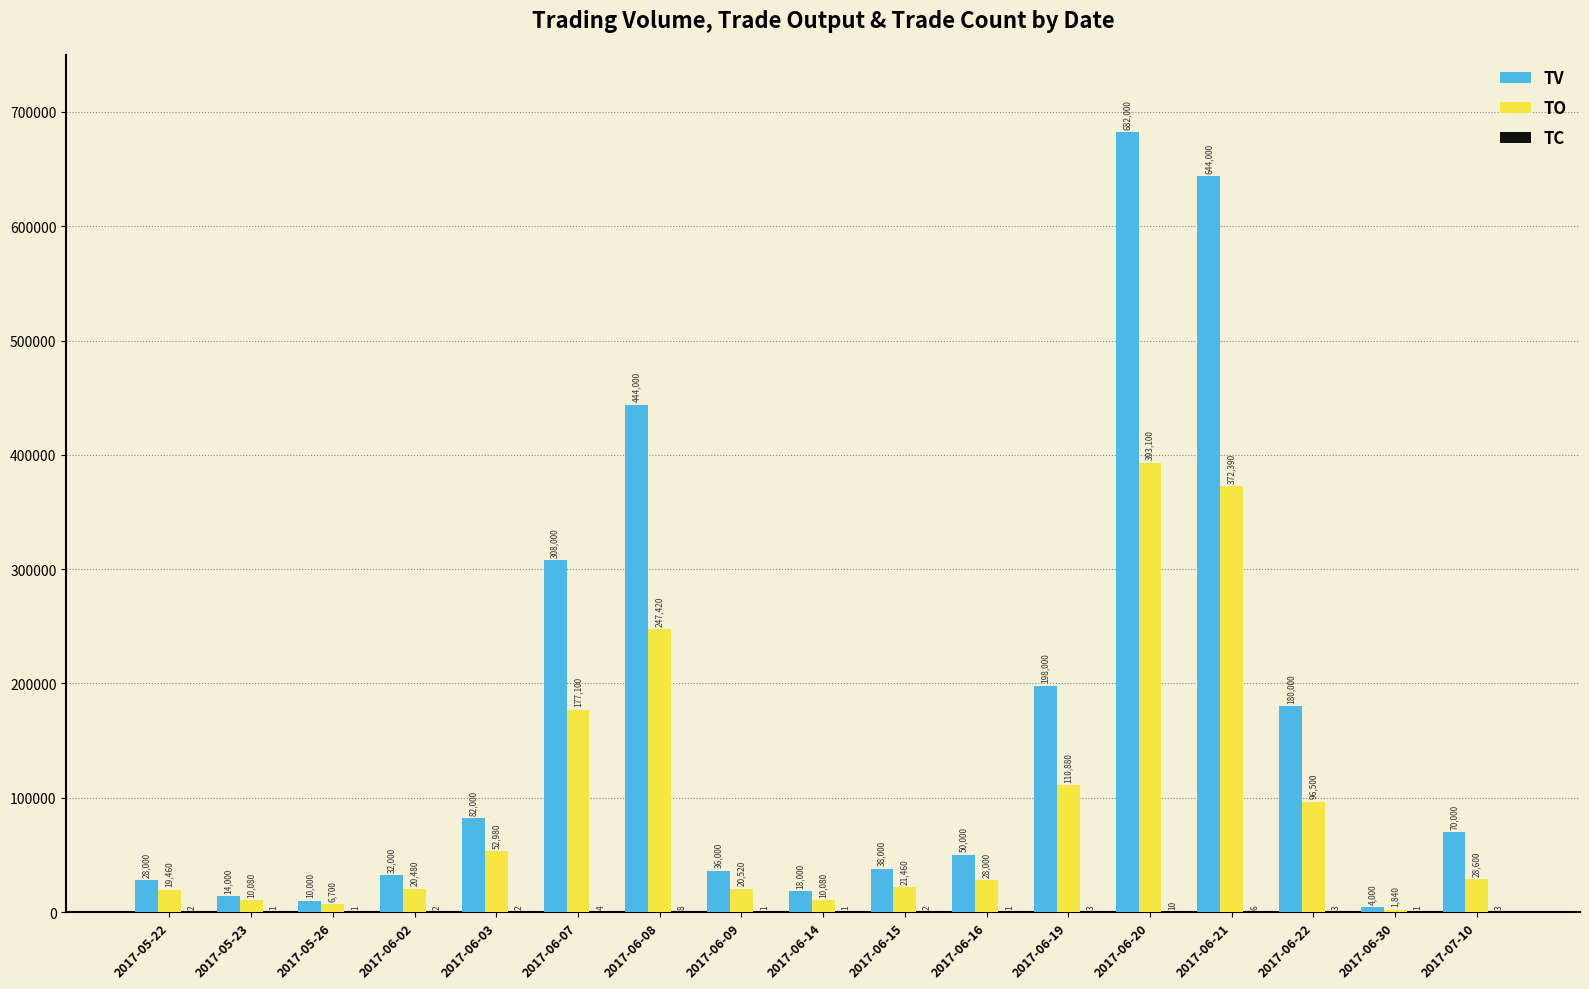

What is the maximum value shown in the chart?

682000